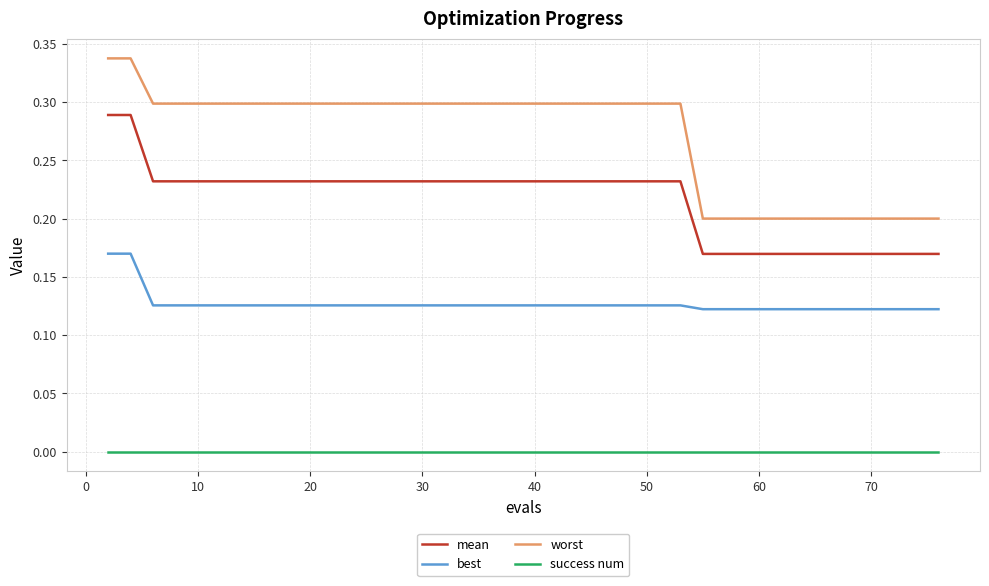

True or false: success num and best intersect in this chart.

False